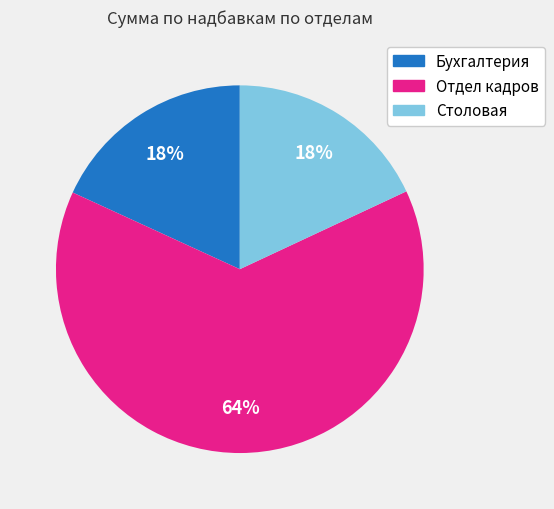

What is the largest slice in the pie chart?

Отдел кадров